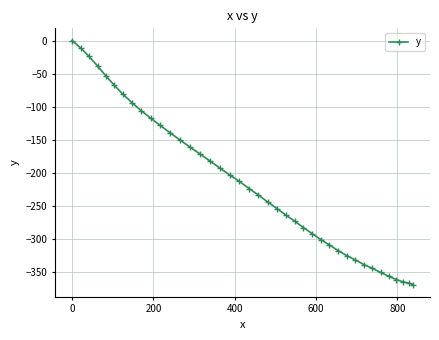

What is the average value?

-216.4